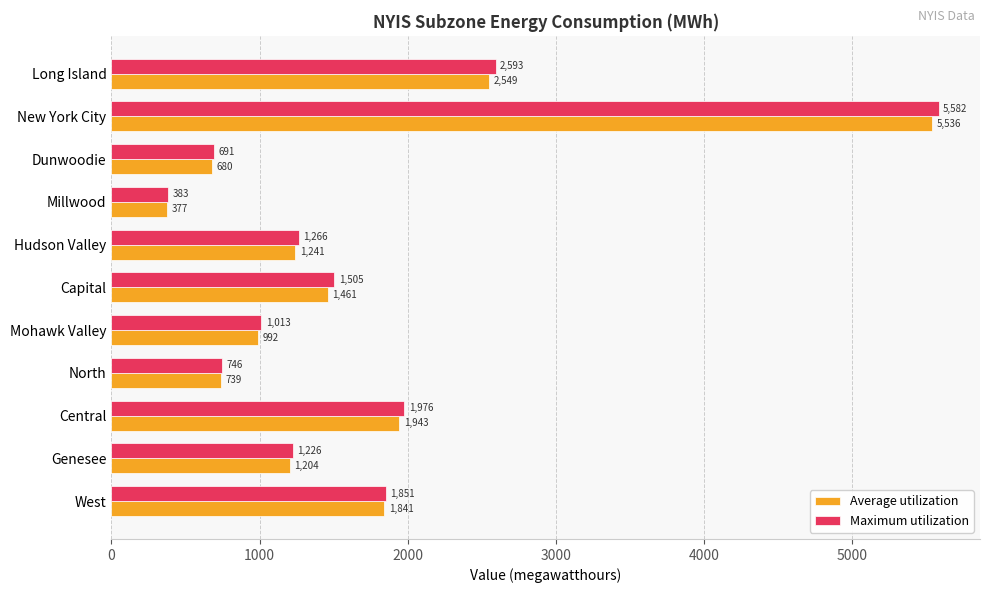

What is the difference between the highest and lowest values at Capital?

44